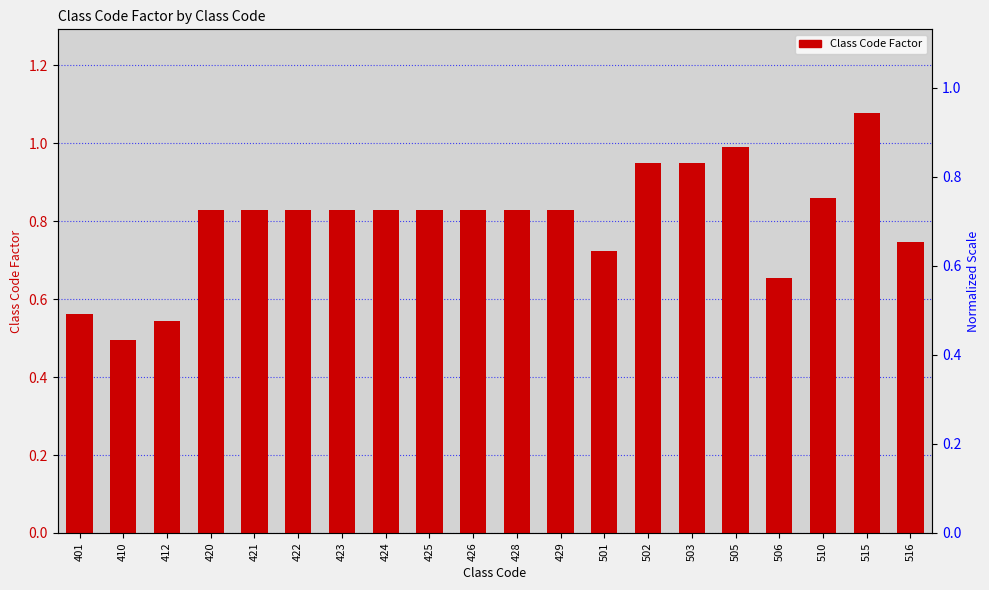

What is the maximum value shown in the chart?

1.1